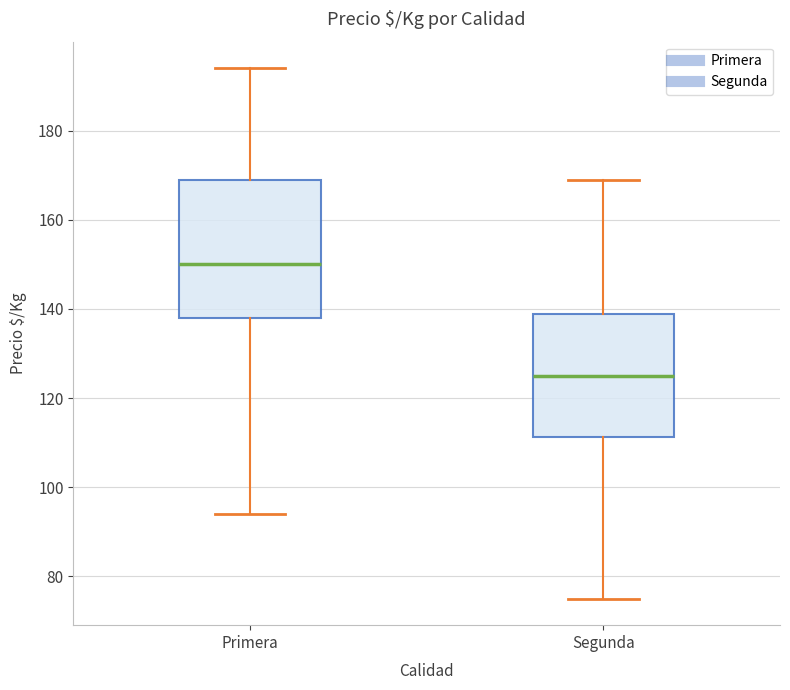

Reading left to right, read every box against the y-axis: the position of its median line, the range the box covers, and the ends of its whiskers. The values are not printed on the chart, so give them approximately, as read against the axis.

Primera: median 150, box 138 to 170, whiskers 94 to 194
Segunda: median 126, box 112 to 138, whiskers 76 to 170